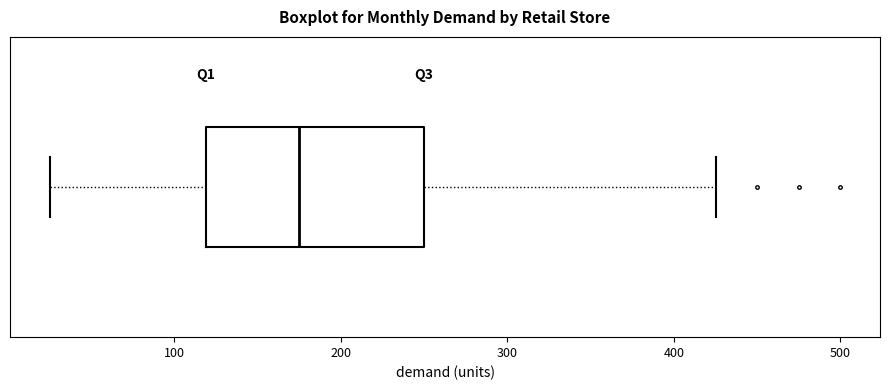

Transcribe this box plot: give where the median line is, the range the box spans, and where the two whiskers end, as read against the x-axis. The values are not printed on the chart, so give them approximately, as read against the axis.

median 180, box 120 to 250, whiskers 30 to 430